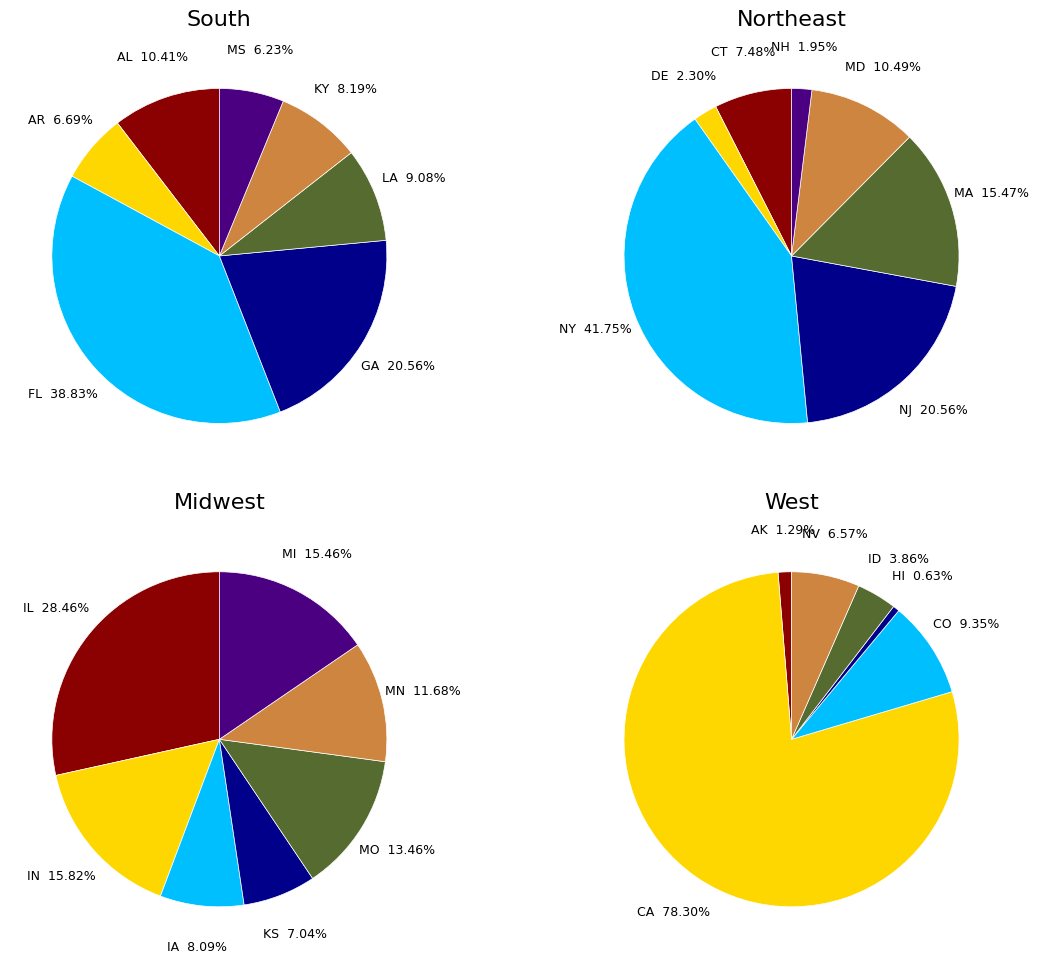

Which slice is the smallest?

Hawaii